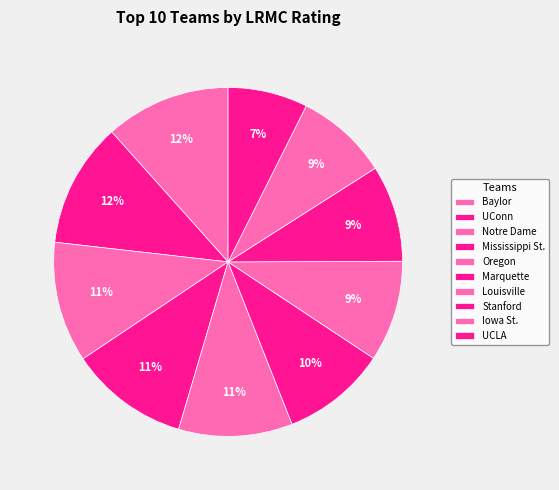

Is Louisville the majority of the pie?

No